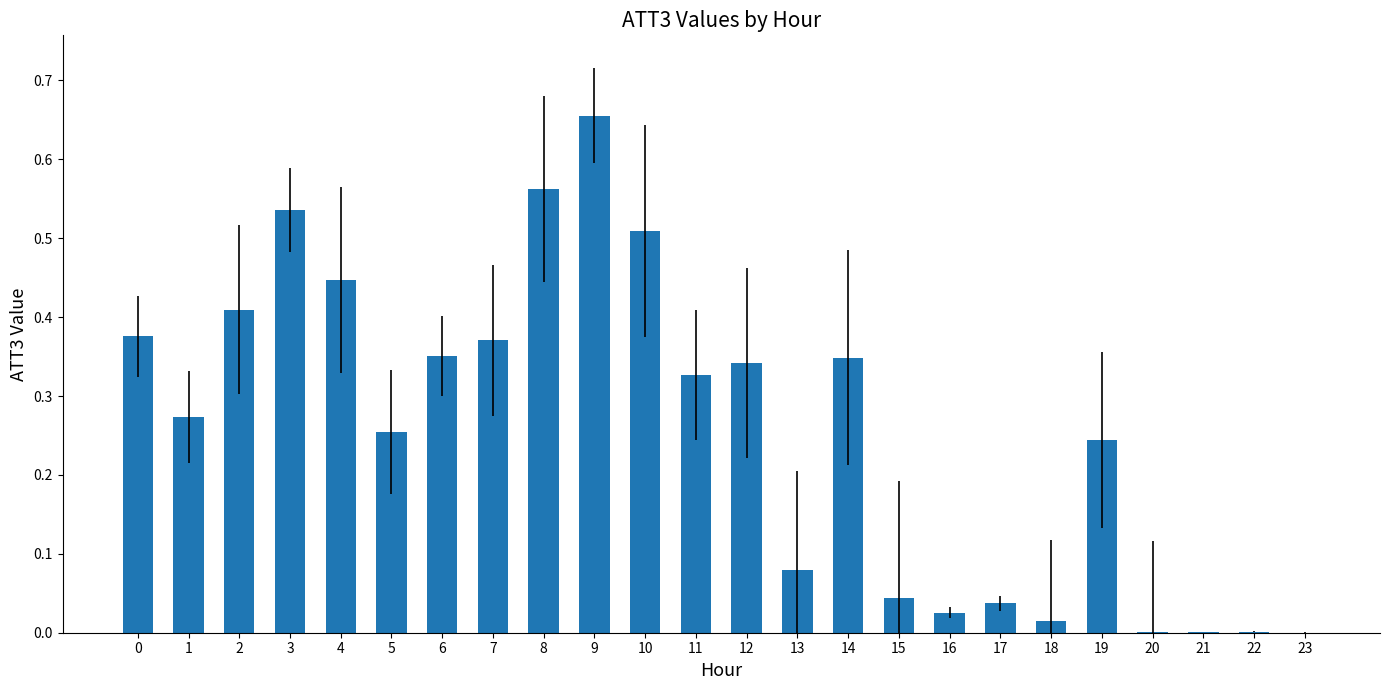

Which category has the highest value across all series?

9